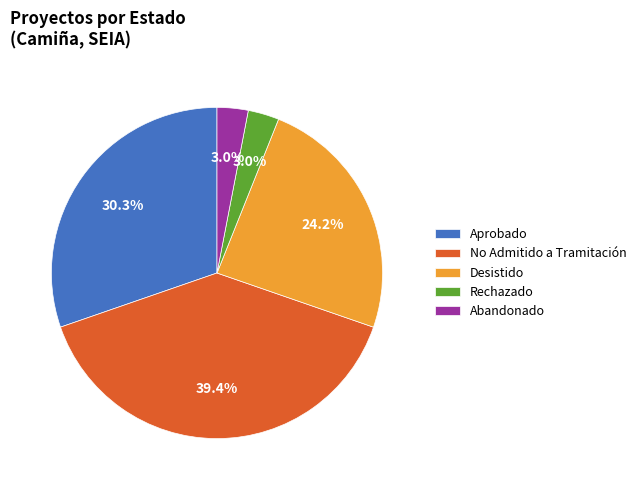

What is the largest slice in the pie chart?

No Admitido a Tramitación